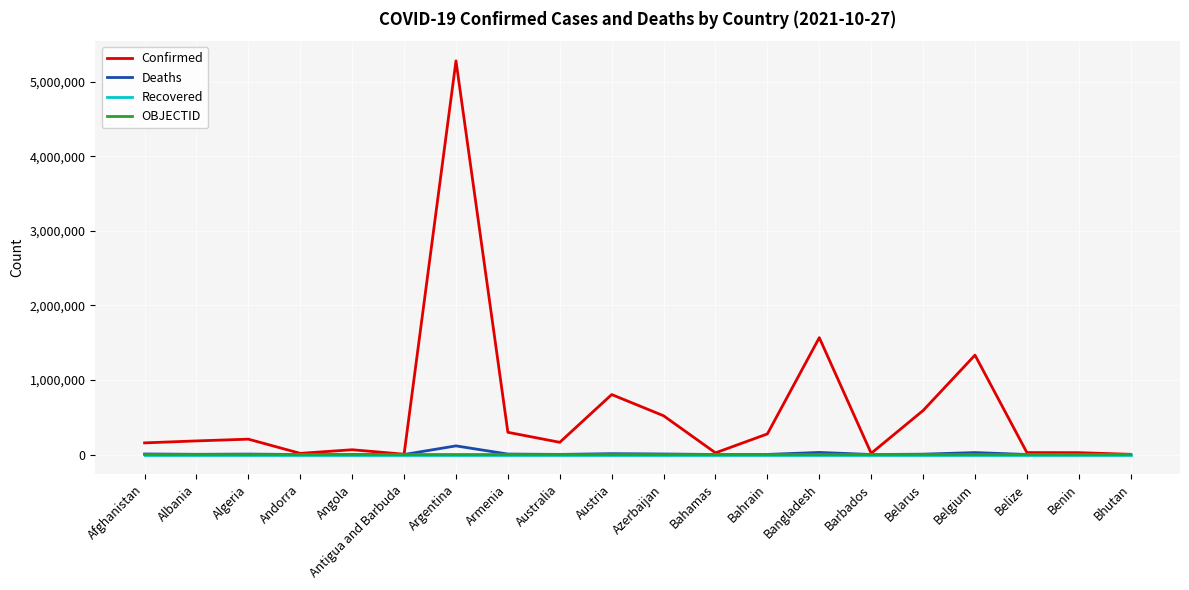

At which category is the sum across all series the highest?

Argentina